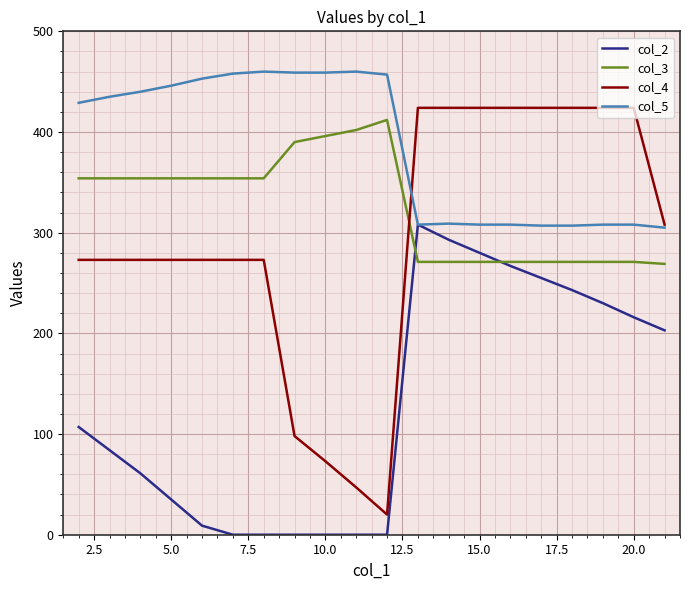

Which series has the largest total across all categories?

col_5